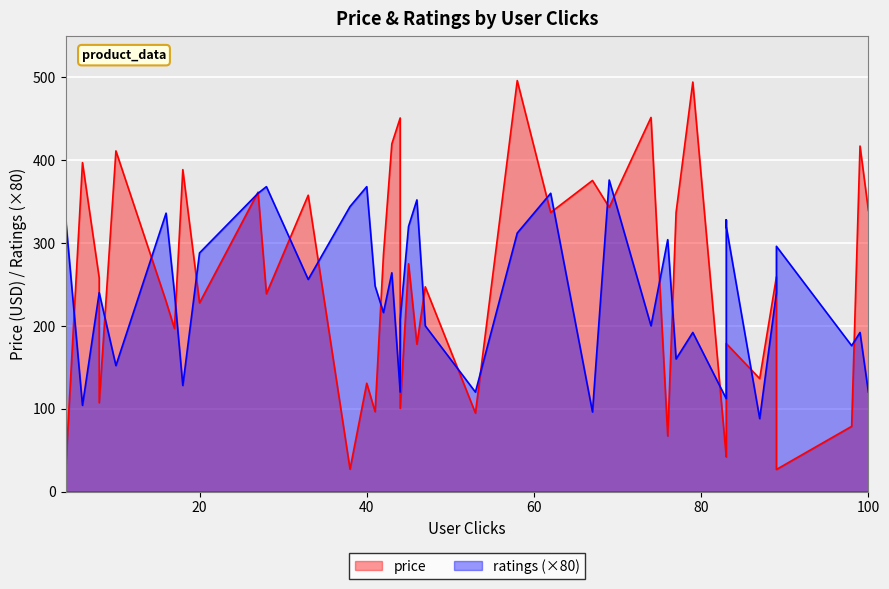

Rank the series by their average value, from lowest to highest.

ratings, price